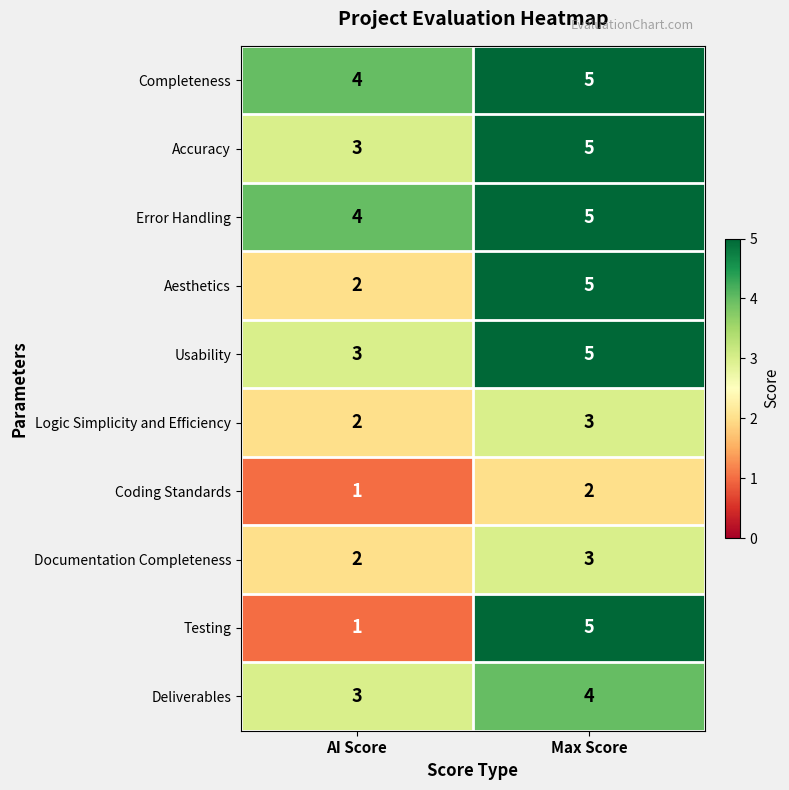

Between AI Score and Max Score, which series saw the biggest shift?

Testing